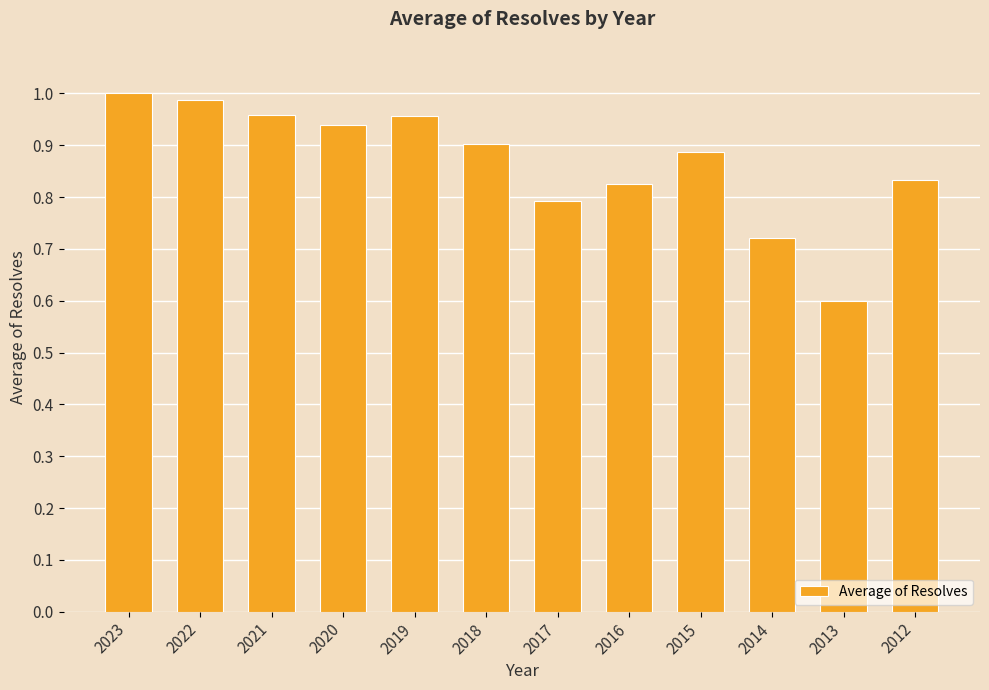

Which category has the lowest value across all series?

2013